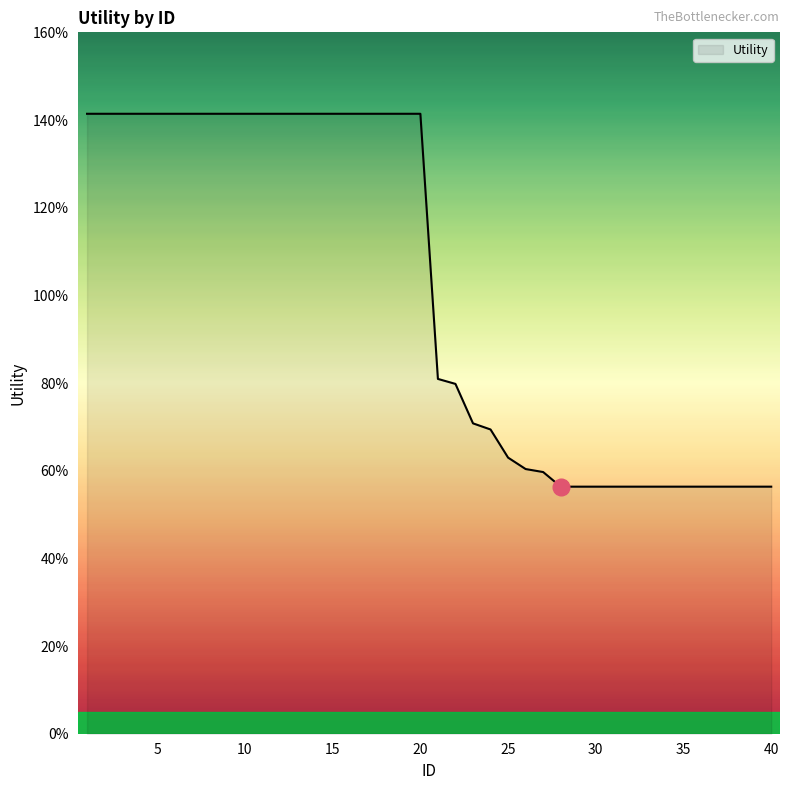

At which label is the value closest to 0?

28